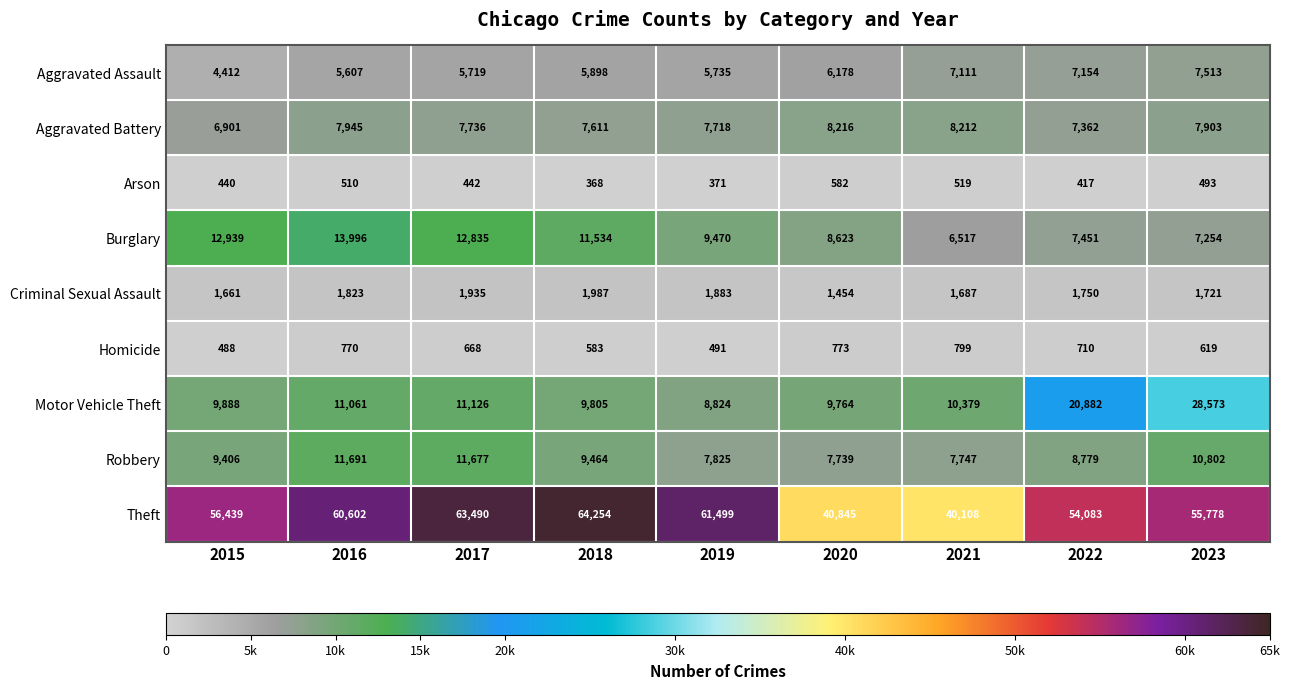

At which category is the sum across all series the highest?

2023